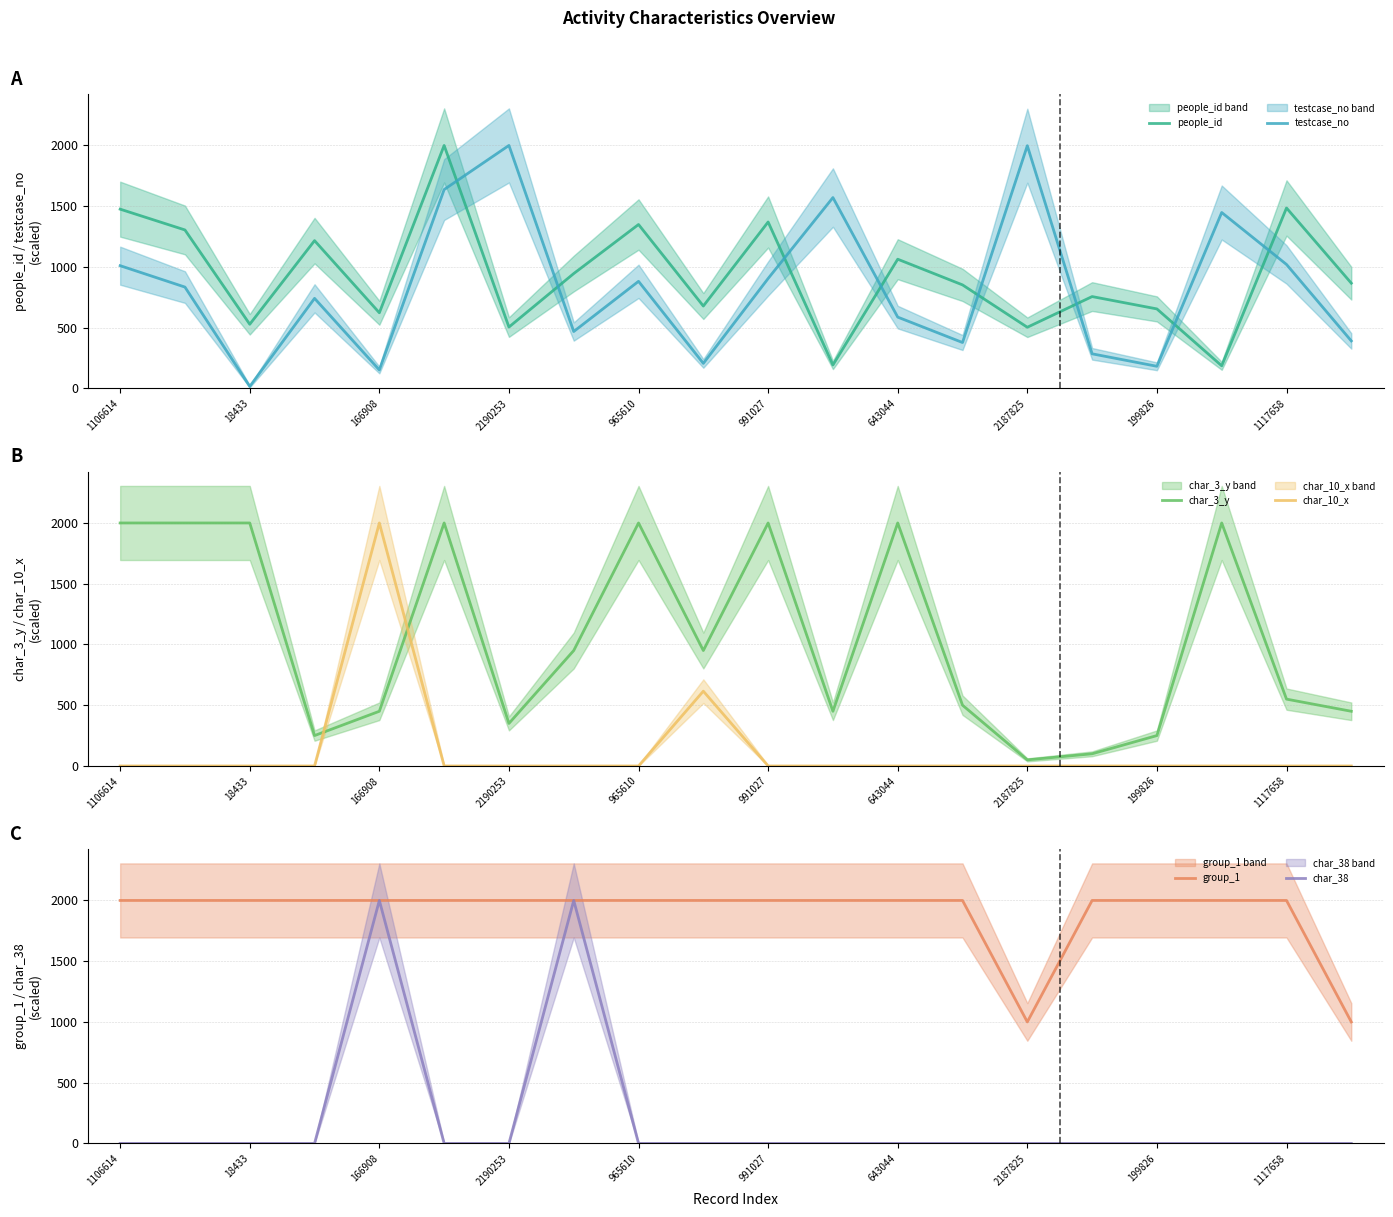

The char_38 series shows 985.3 at 13. True or false?

False